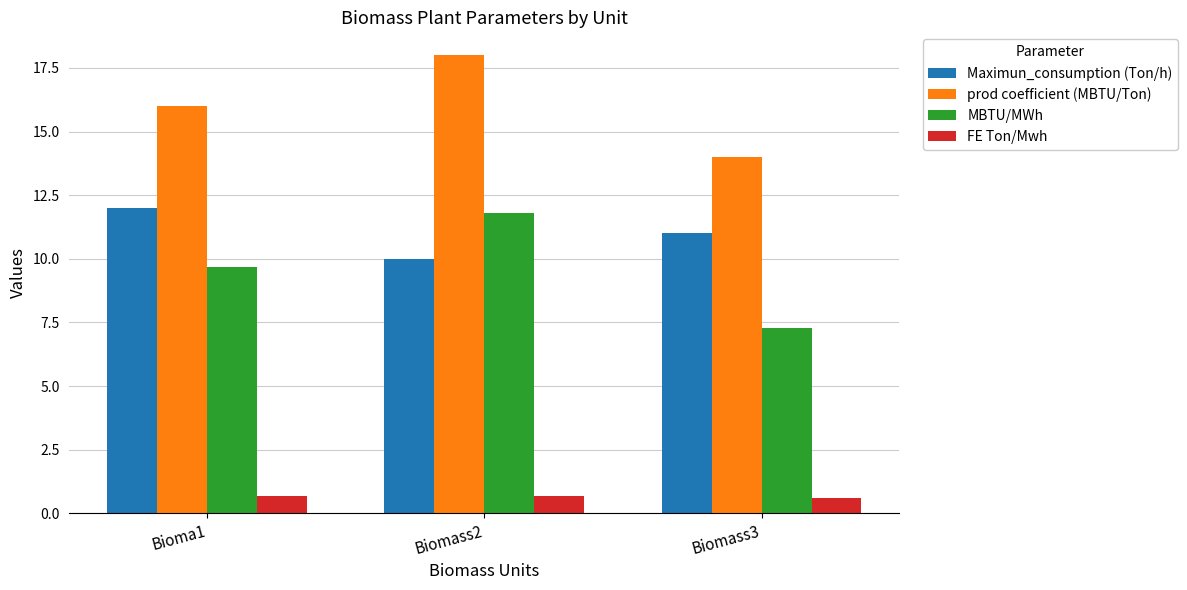

How many bars are there in each group?

4